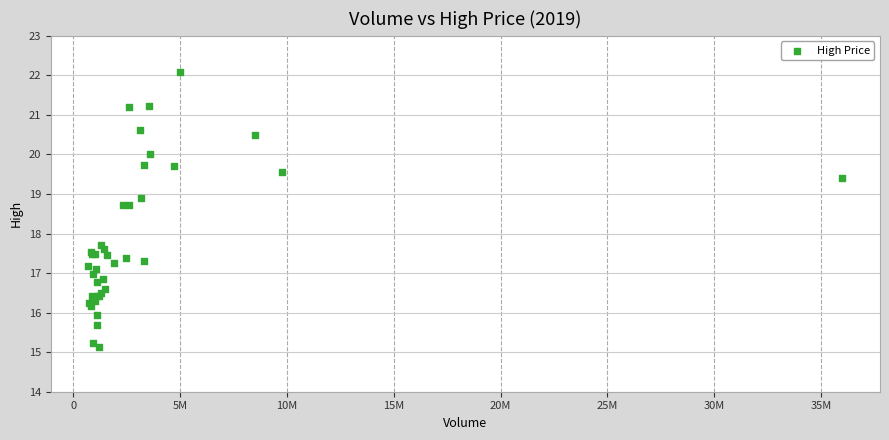

What Y value in the scatter plot is closest to 18?

17.7